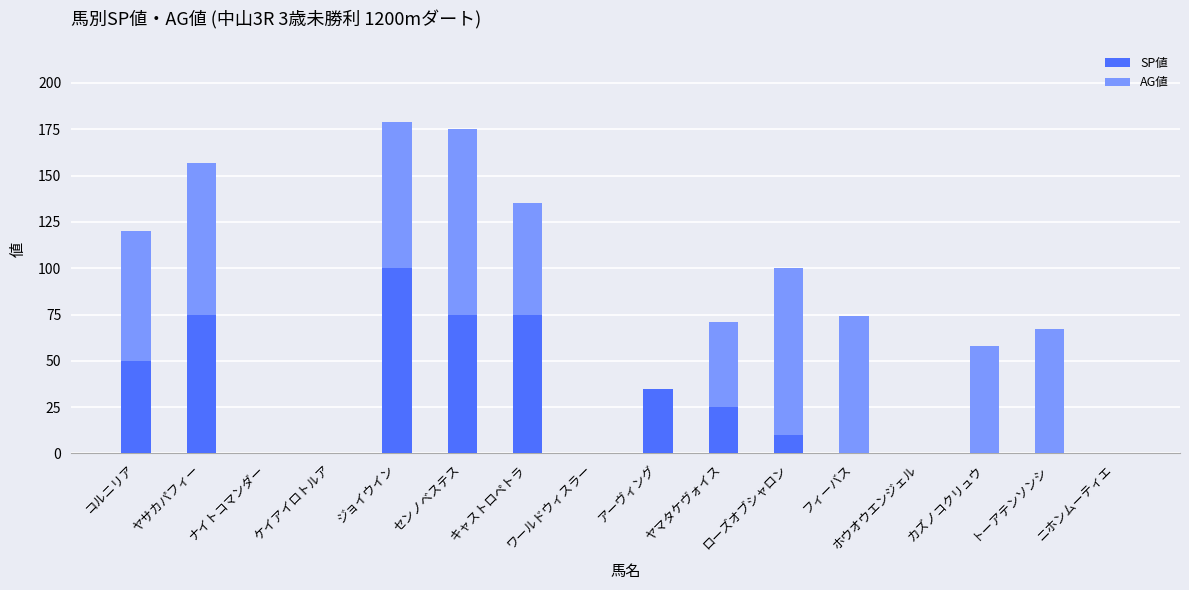

At which label does SP値 reach its peak?

ジョイウイン